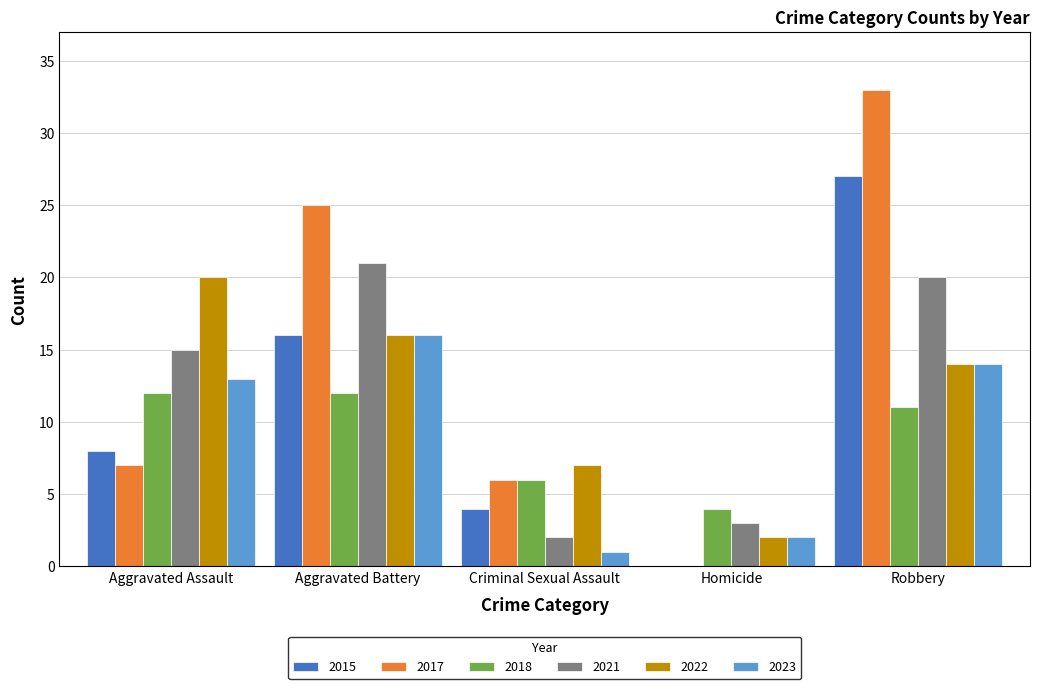

Which series changed the most between Criminal Sexual Assault and Homicide?

2017